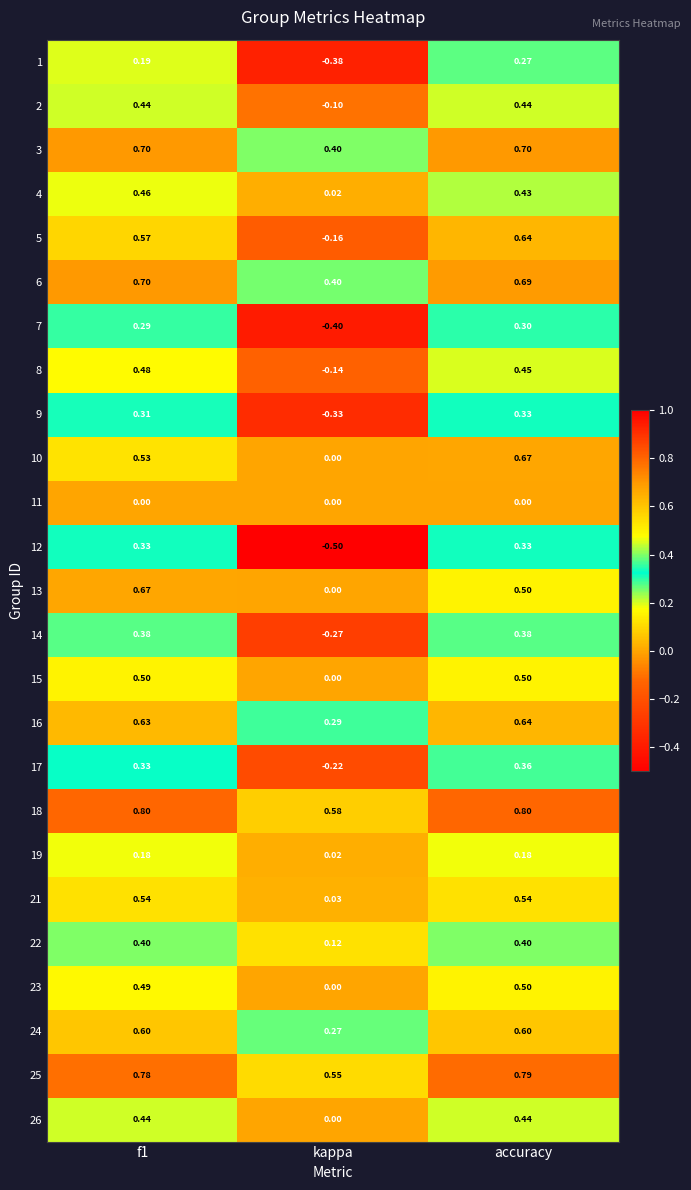

At which label is 19 closest to 0?

kappa